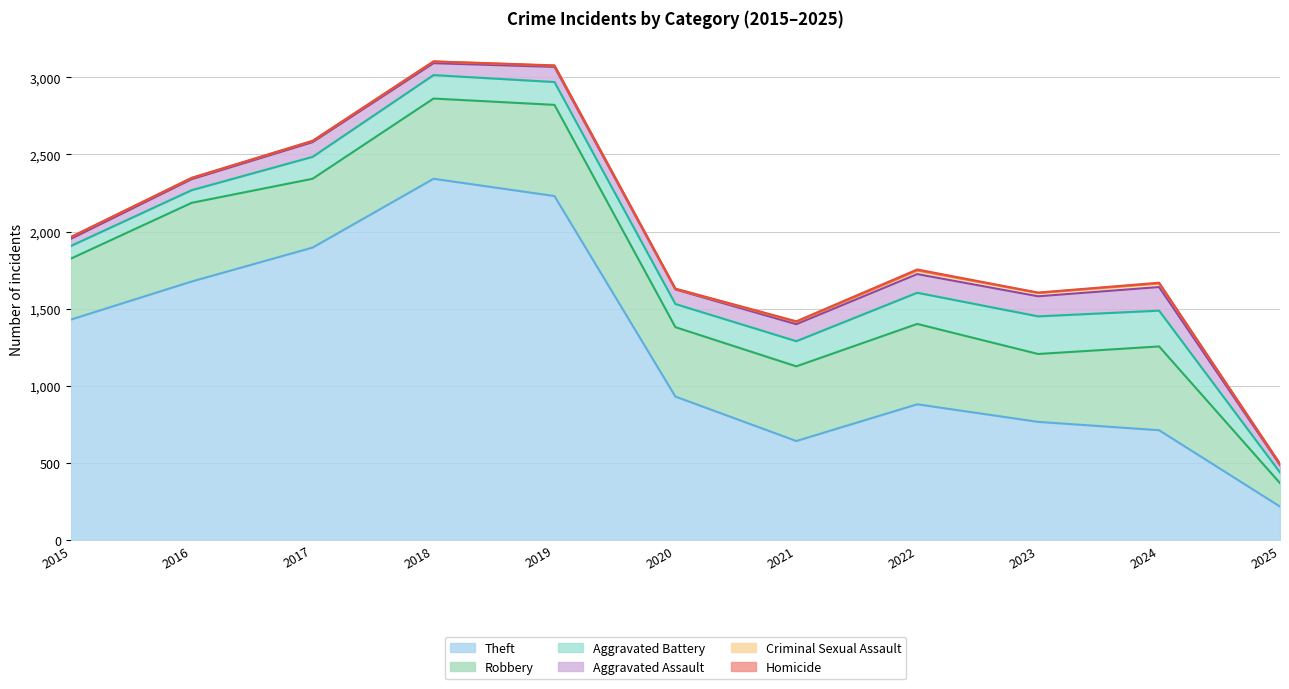

Read the Theft value at 2022, to the nearest 100.

900